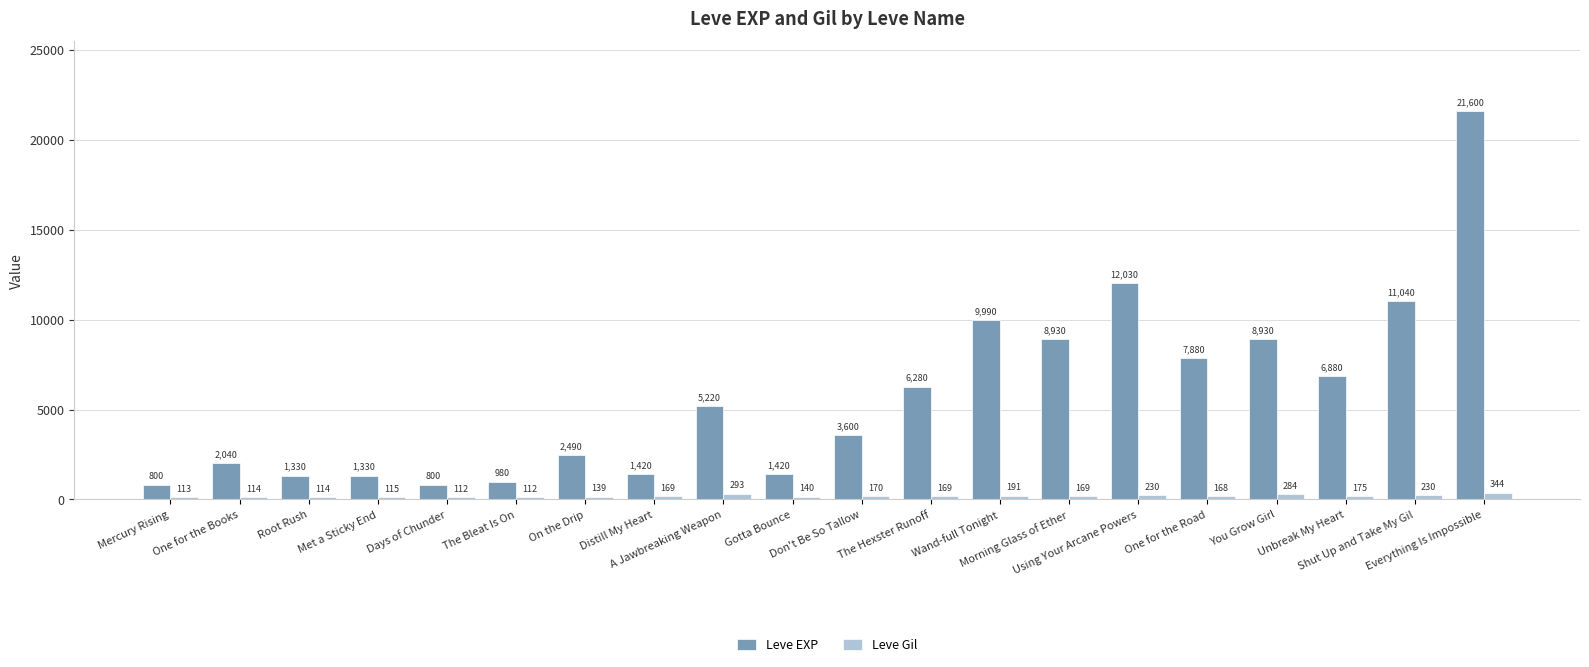

Rank the series by their average value, from highest to lowest.

Leve EXP, Leve Gil